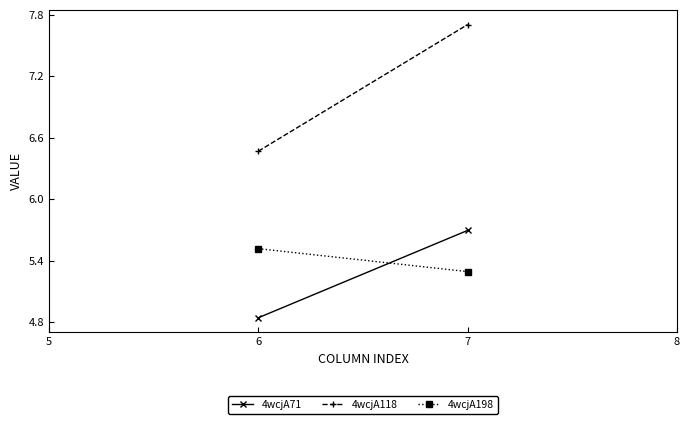

The value of 4wcjA71 at 7 is 8.2. True or false?

False